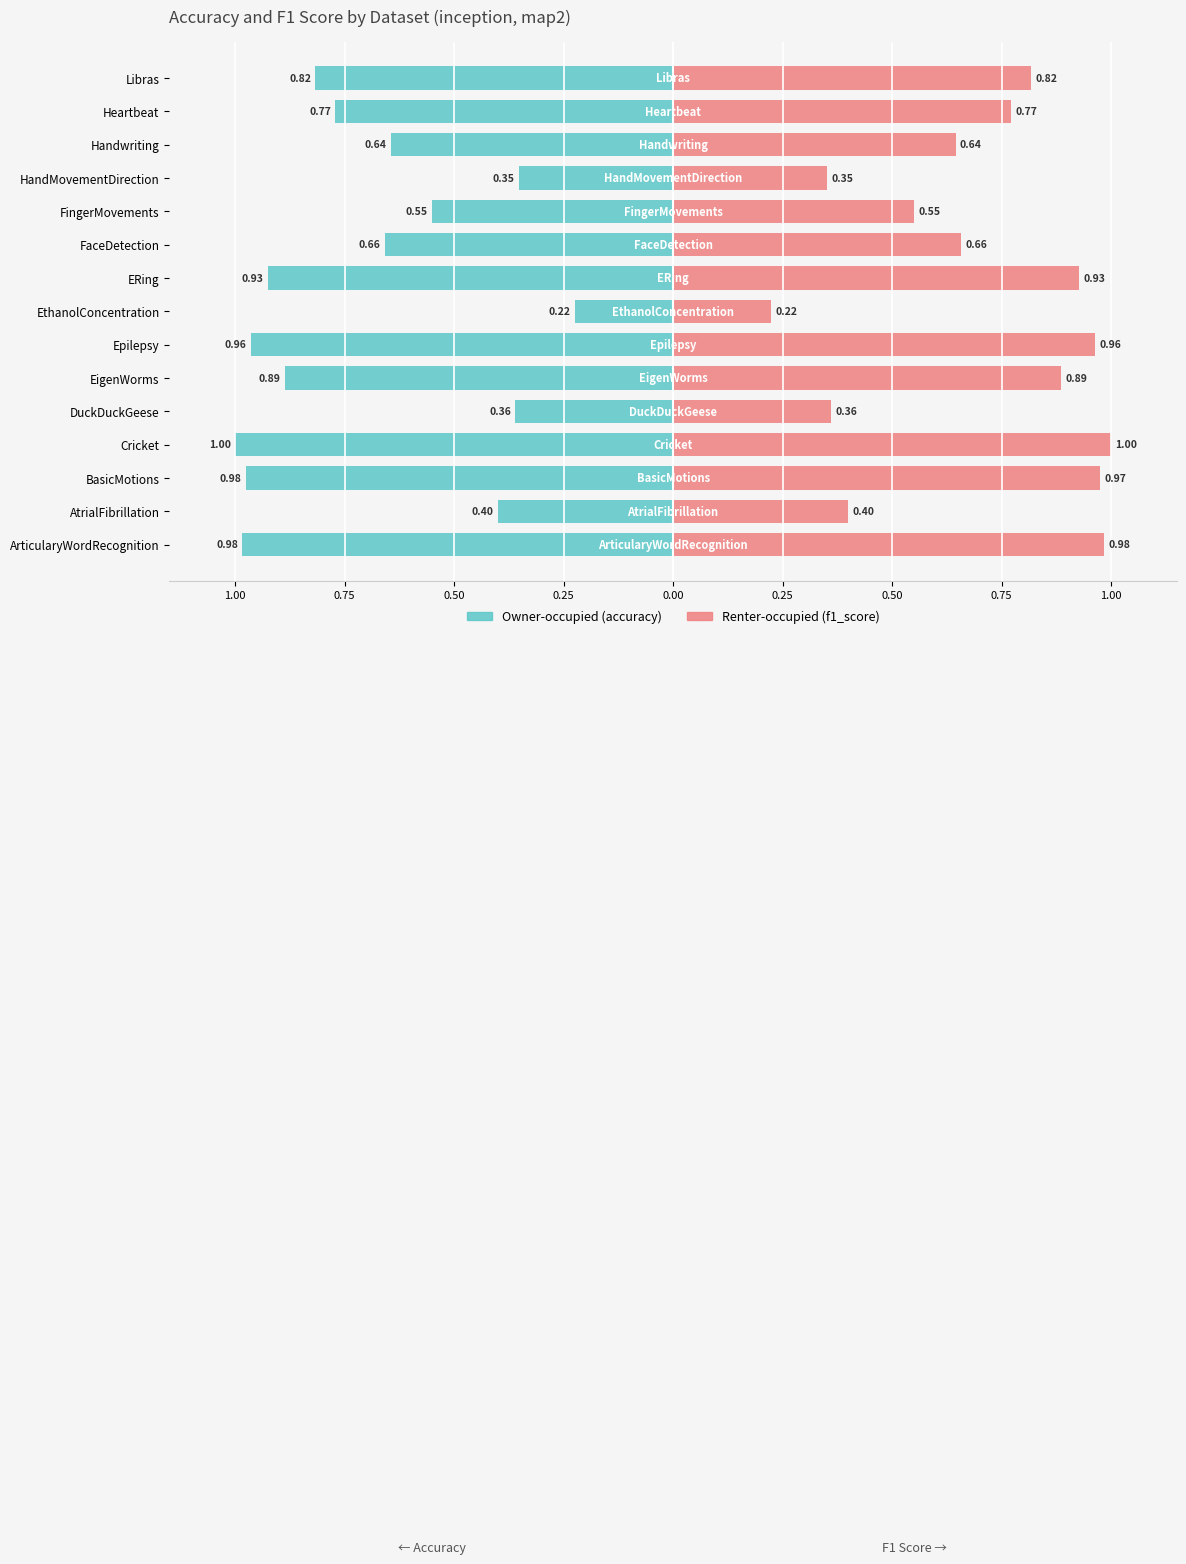

Is the value of Owner-occupied (accuracy) at Heartbeat greater than the value of Renter-occupied (f1_score) at FaceDetection?

No